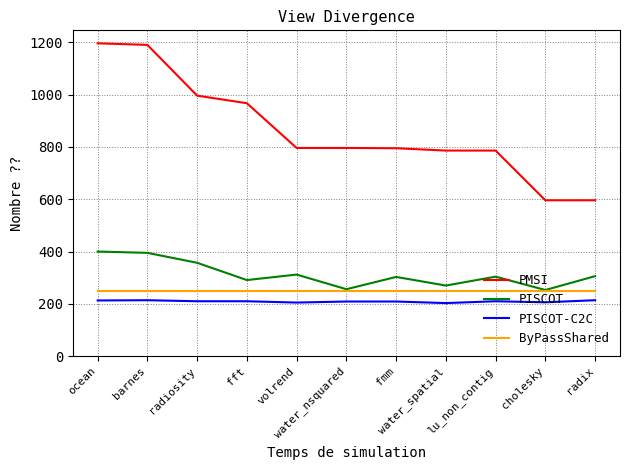

True or false: PISCOT and PISCOT-C2C intersect in this chart.

False